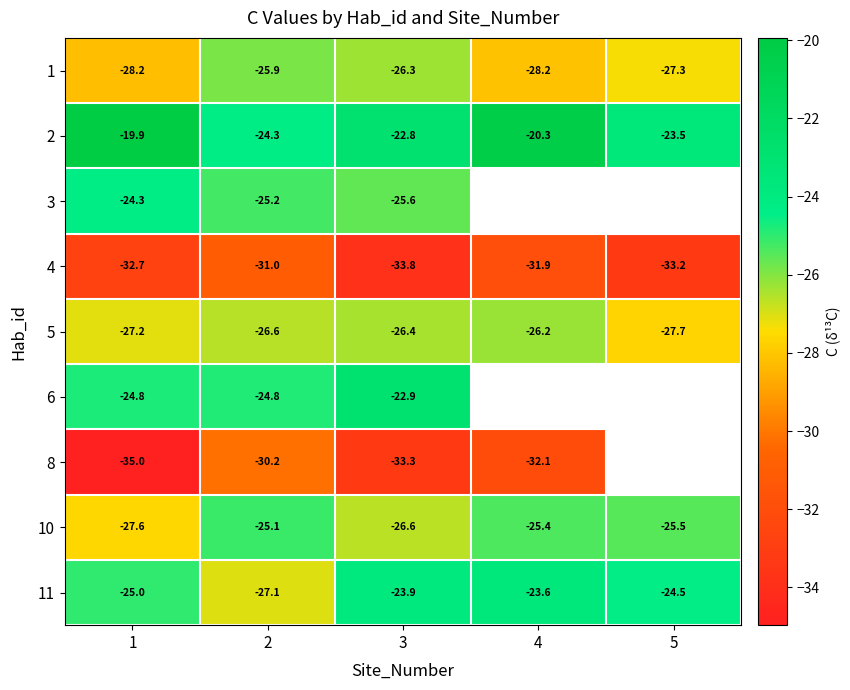

What is the difference between the maximum and second lowest values in the 4 series?

2.2